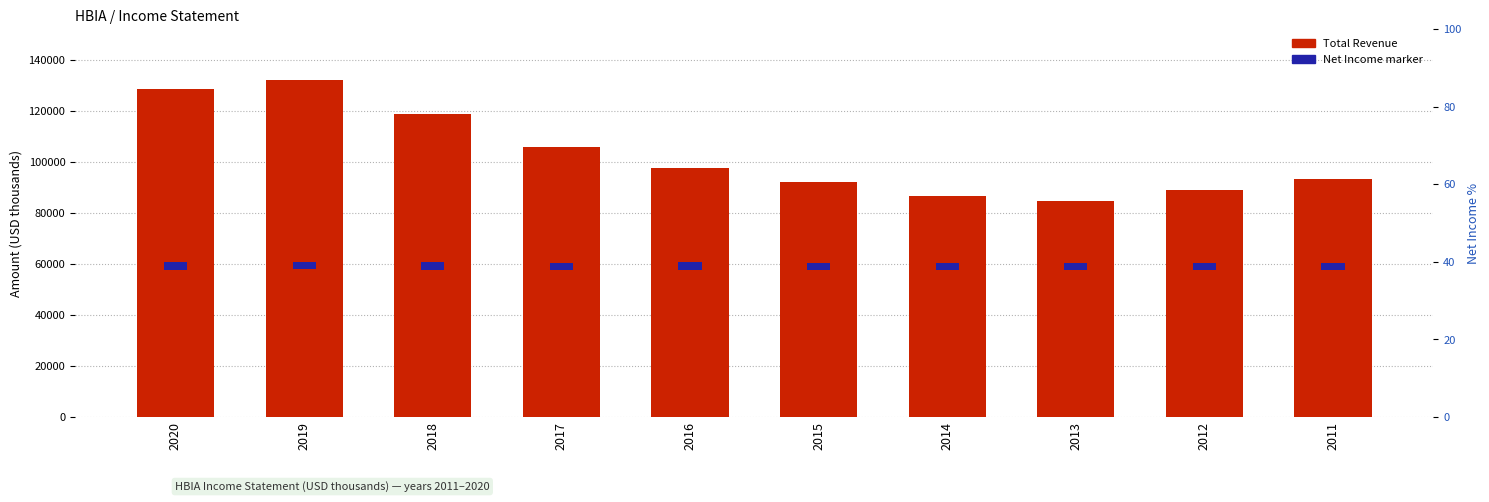

What is the total value across all series at 2020?

228700